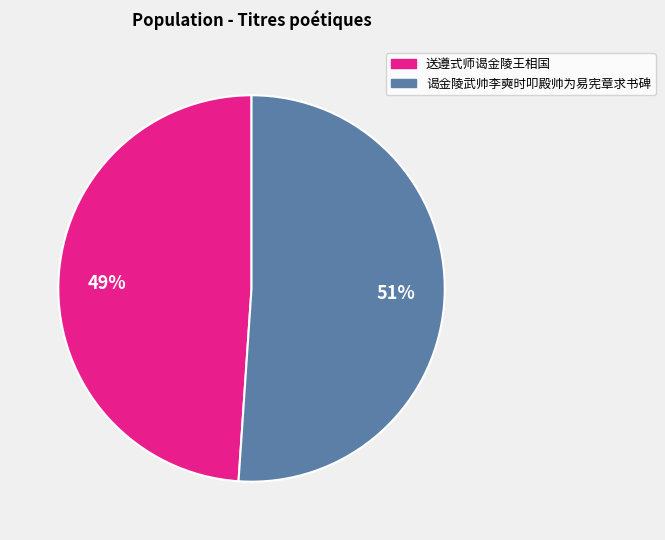

To the nearest percent, what is the difference between the largest and smallest slice percentages?

2%